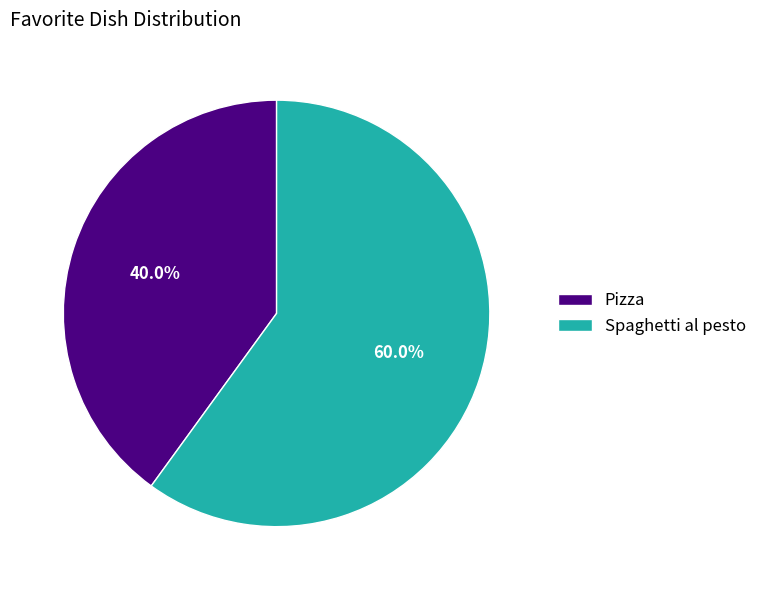

To the nearest percent, what portion does Spaghetti al pesto represent?

60%